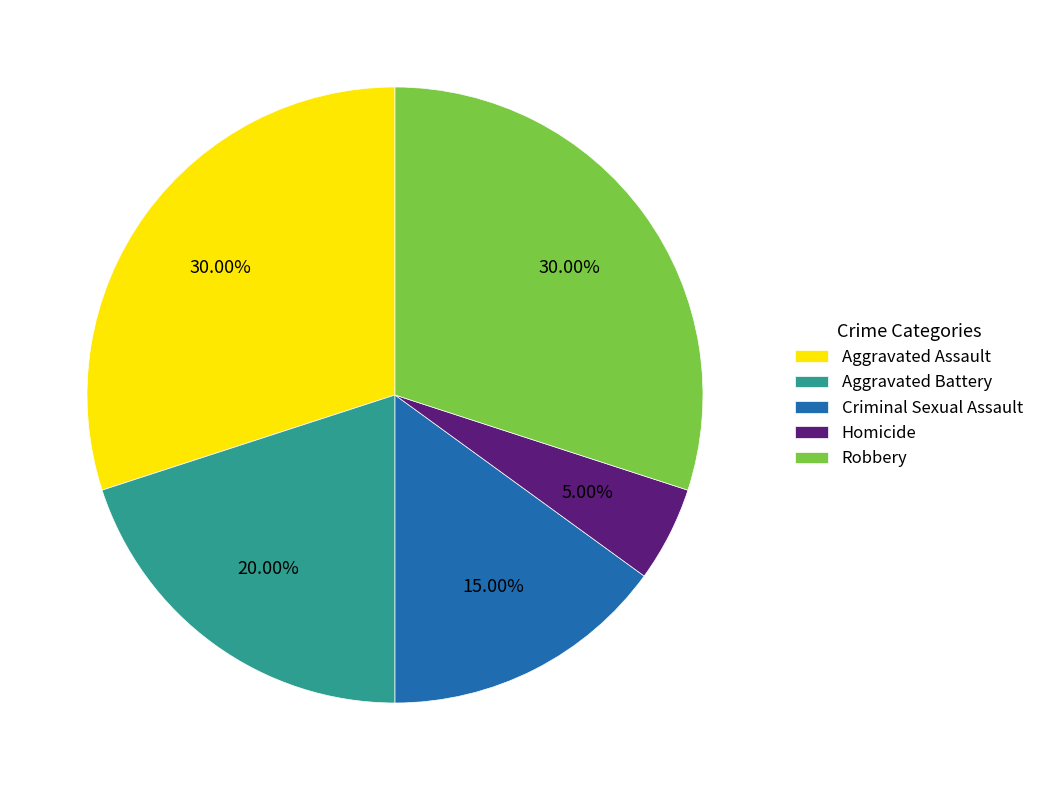

How many slices are in this pie chart?

5